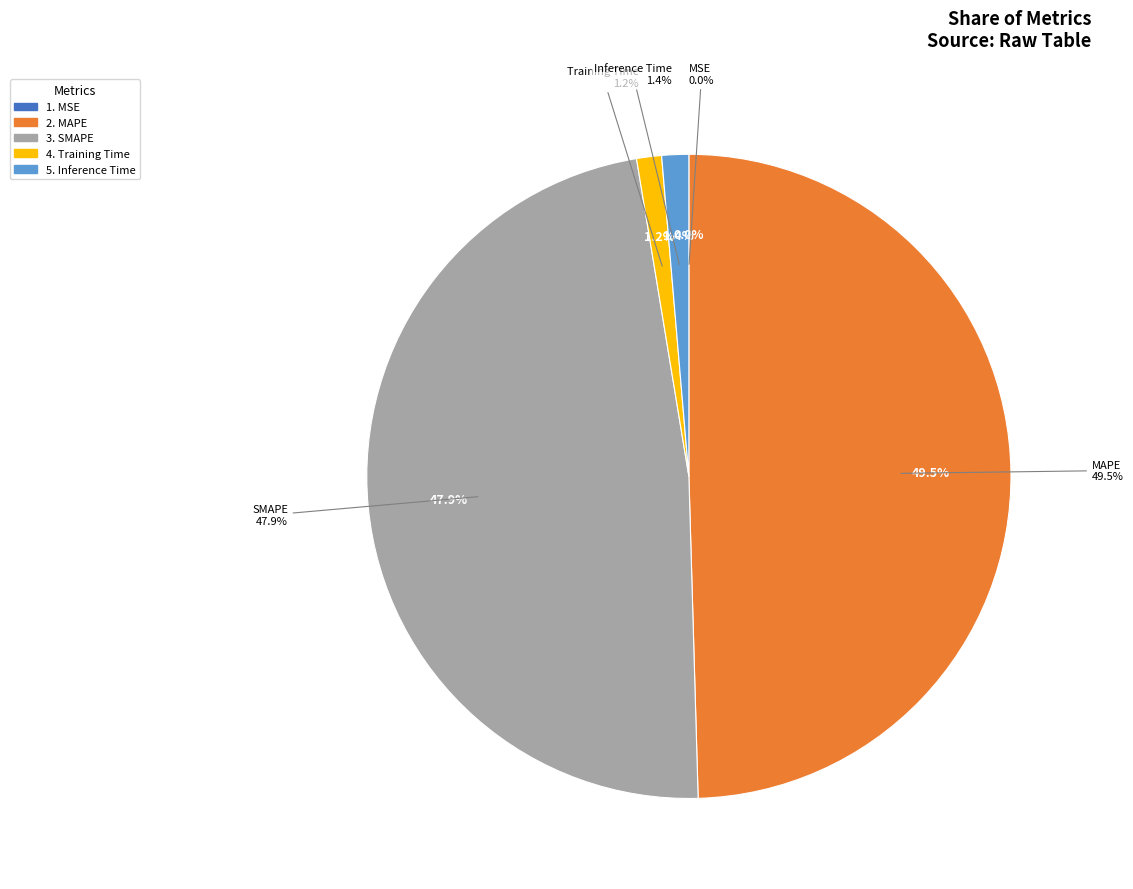

Does MAPE account for over 50% of the chart?

No